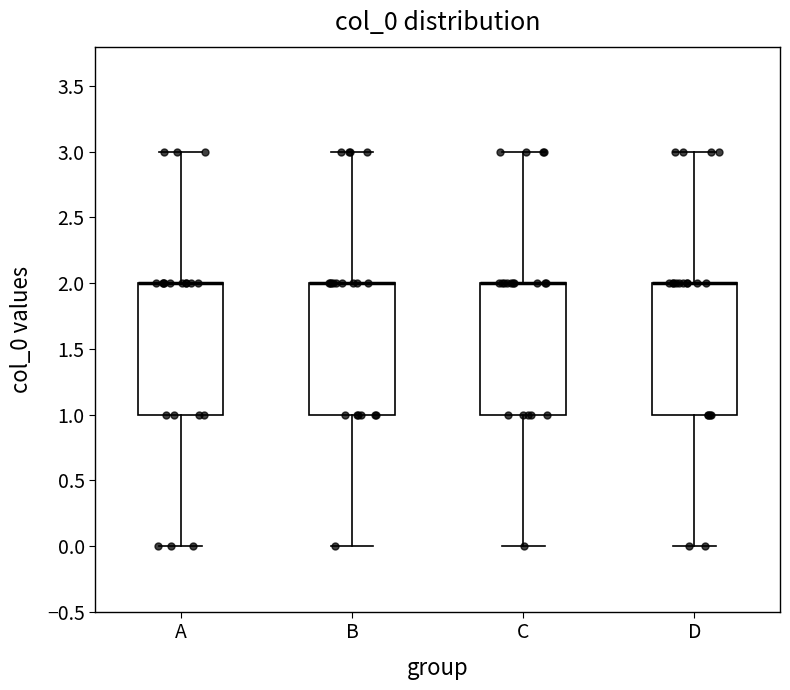

Where is the upper edge of the box for C on the y-axis? The values are not printed on the chart, so give them approximately, as read against the axis.

2